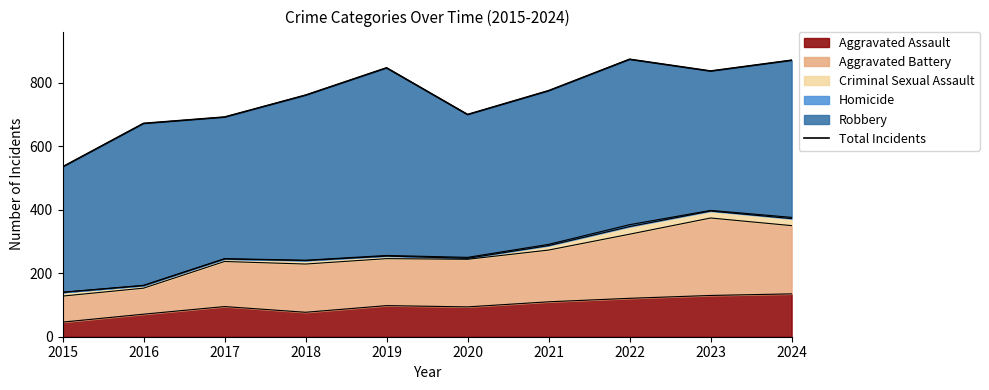

The value at 2023 is 1180. True or false?

False